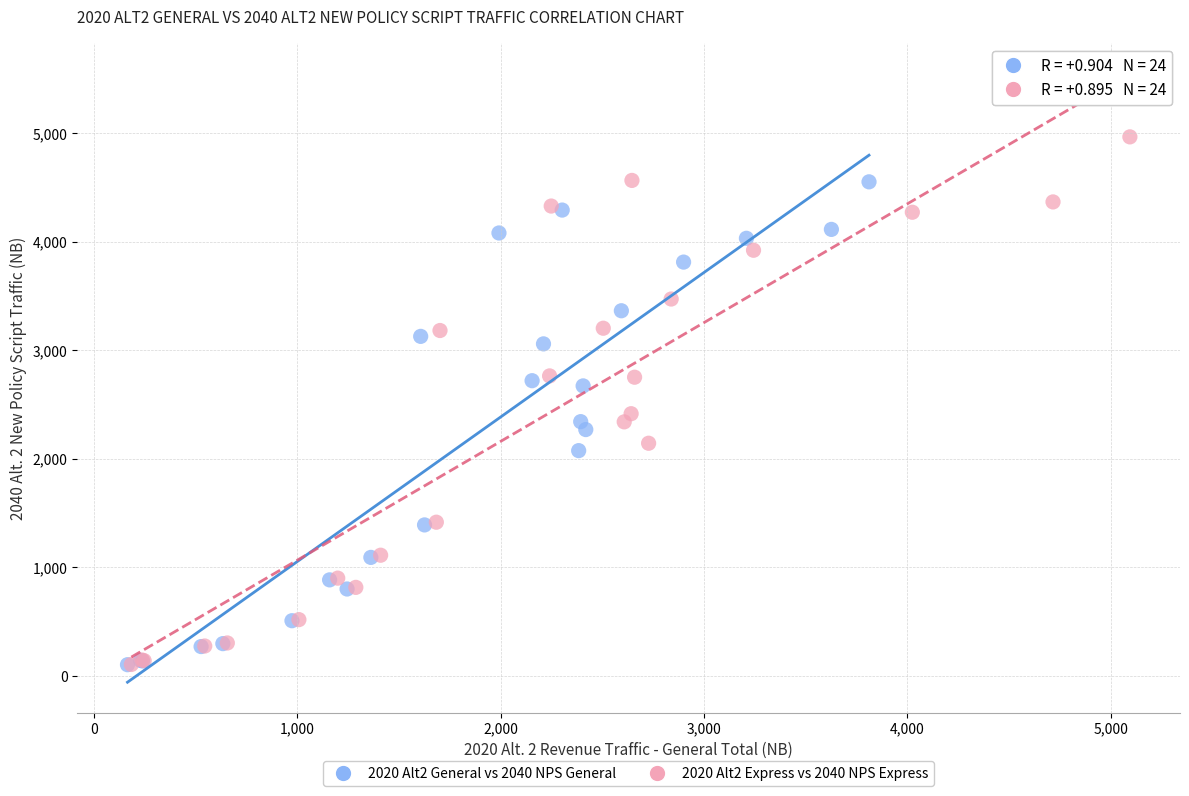

Which series has the largest Y range (max minus min)?

2020 Alt2 Express vs 2040 NPS Express